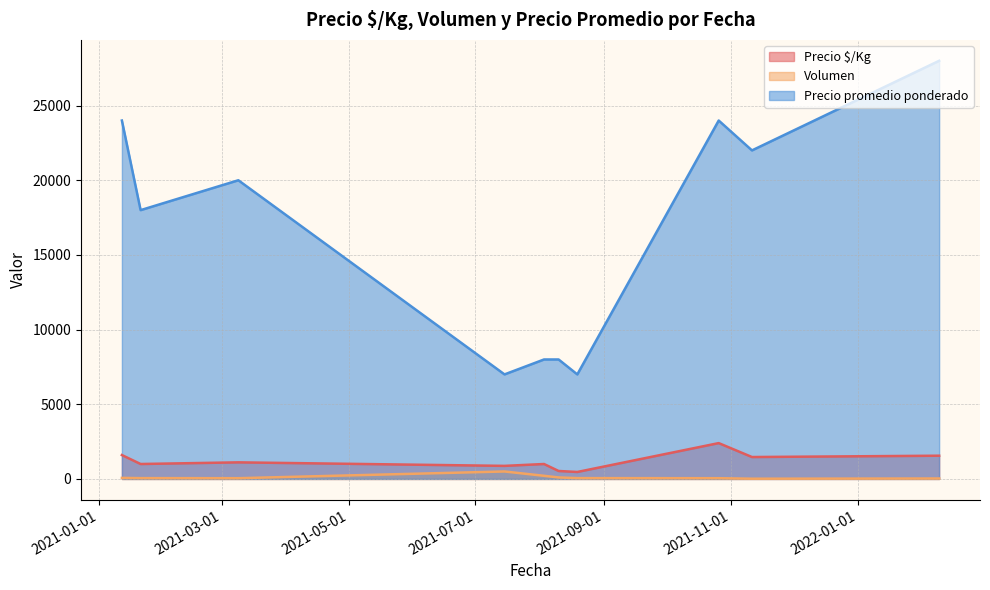

The Volumen series shows 45 at 2022-02-09. True or false?

False